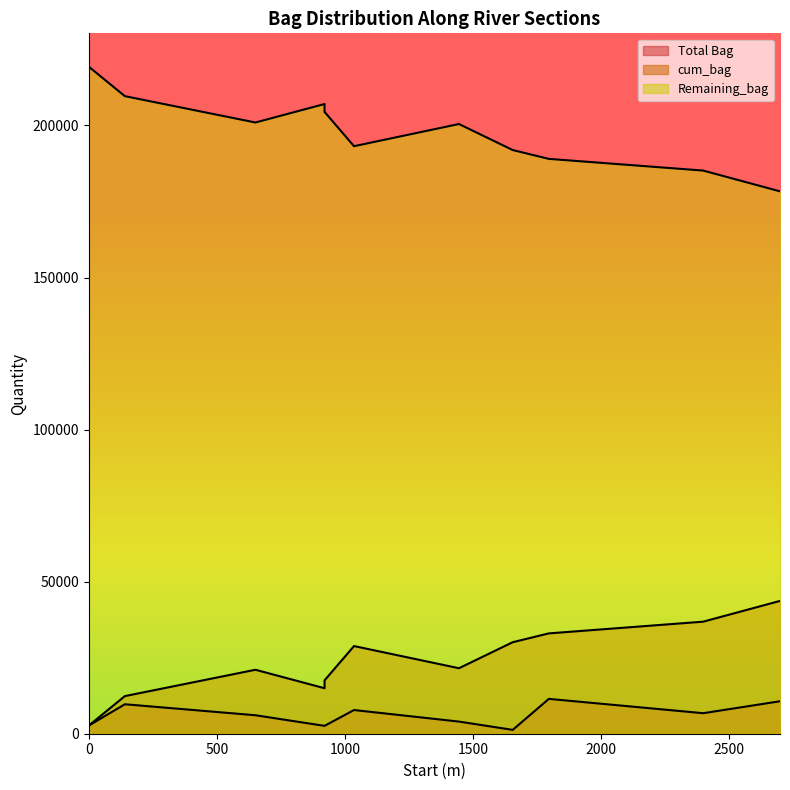

True or false: Remaining_bag and cum_bag intersect in this chart.

False